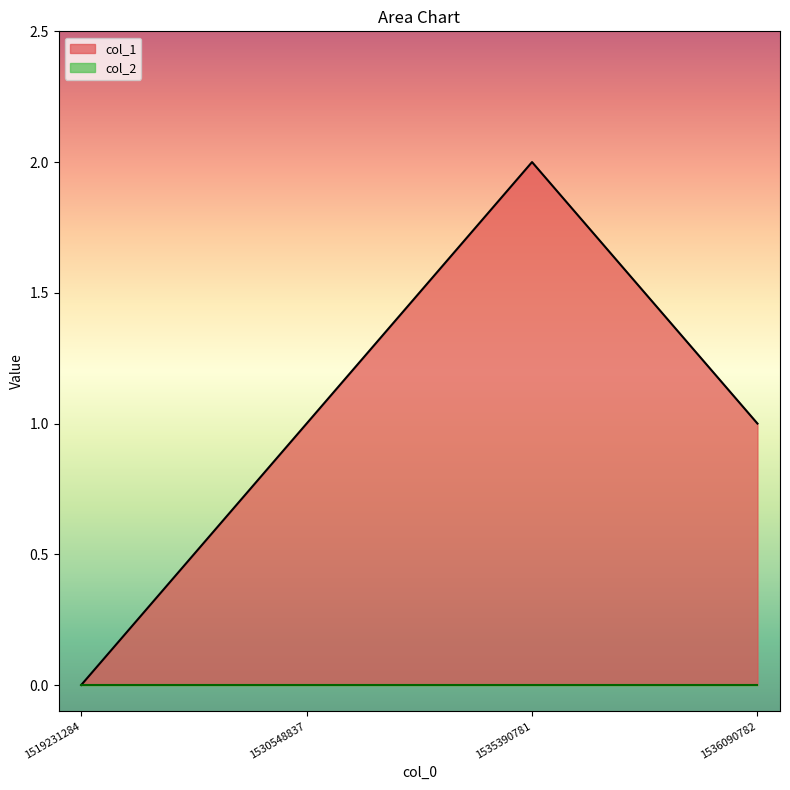

Reading right to left, what are all the values shown in this chart?

1	2	1	0